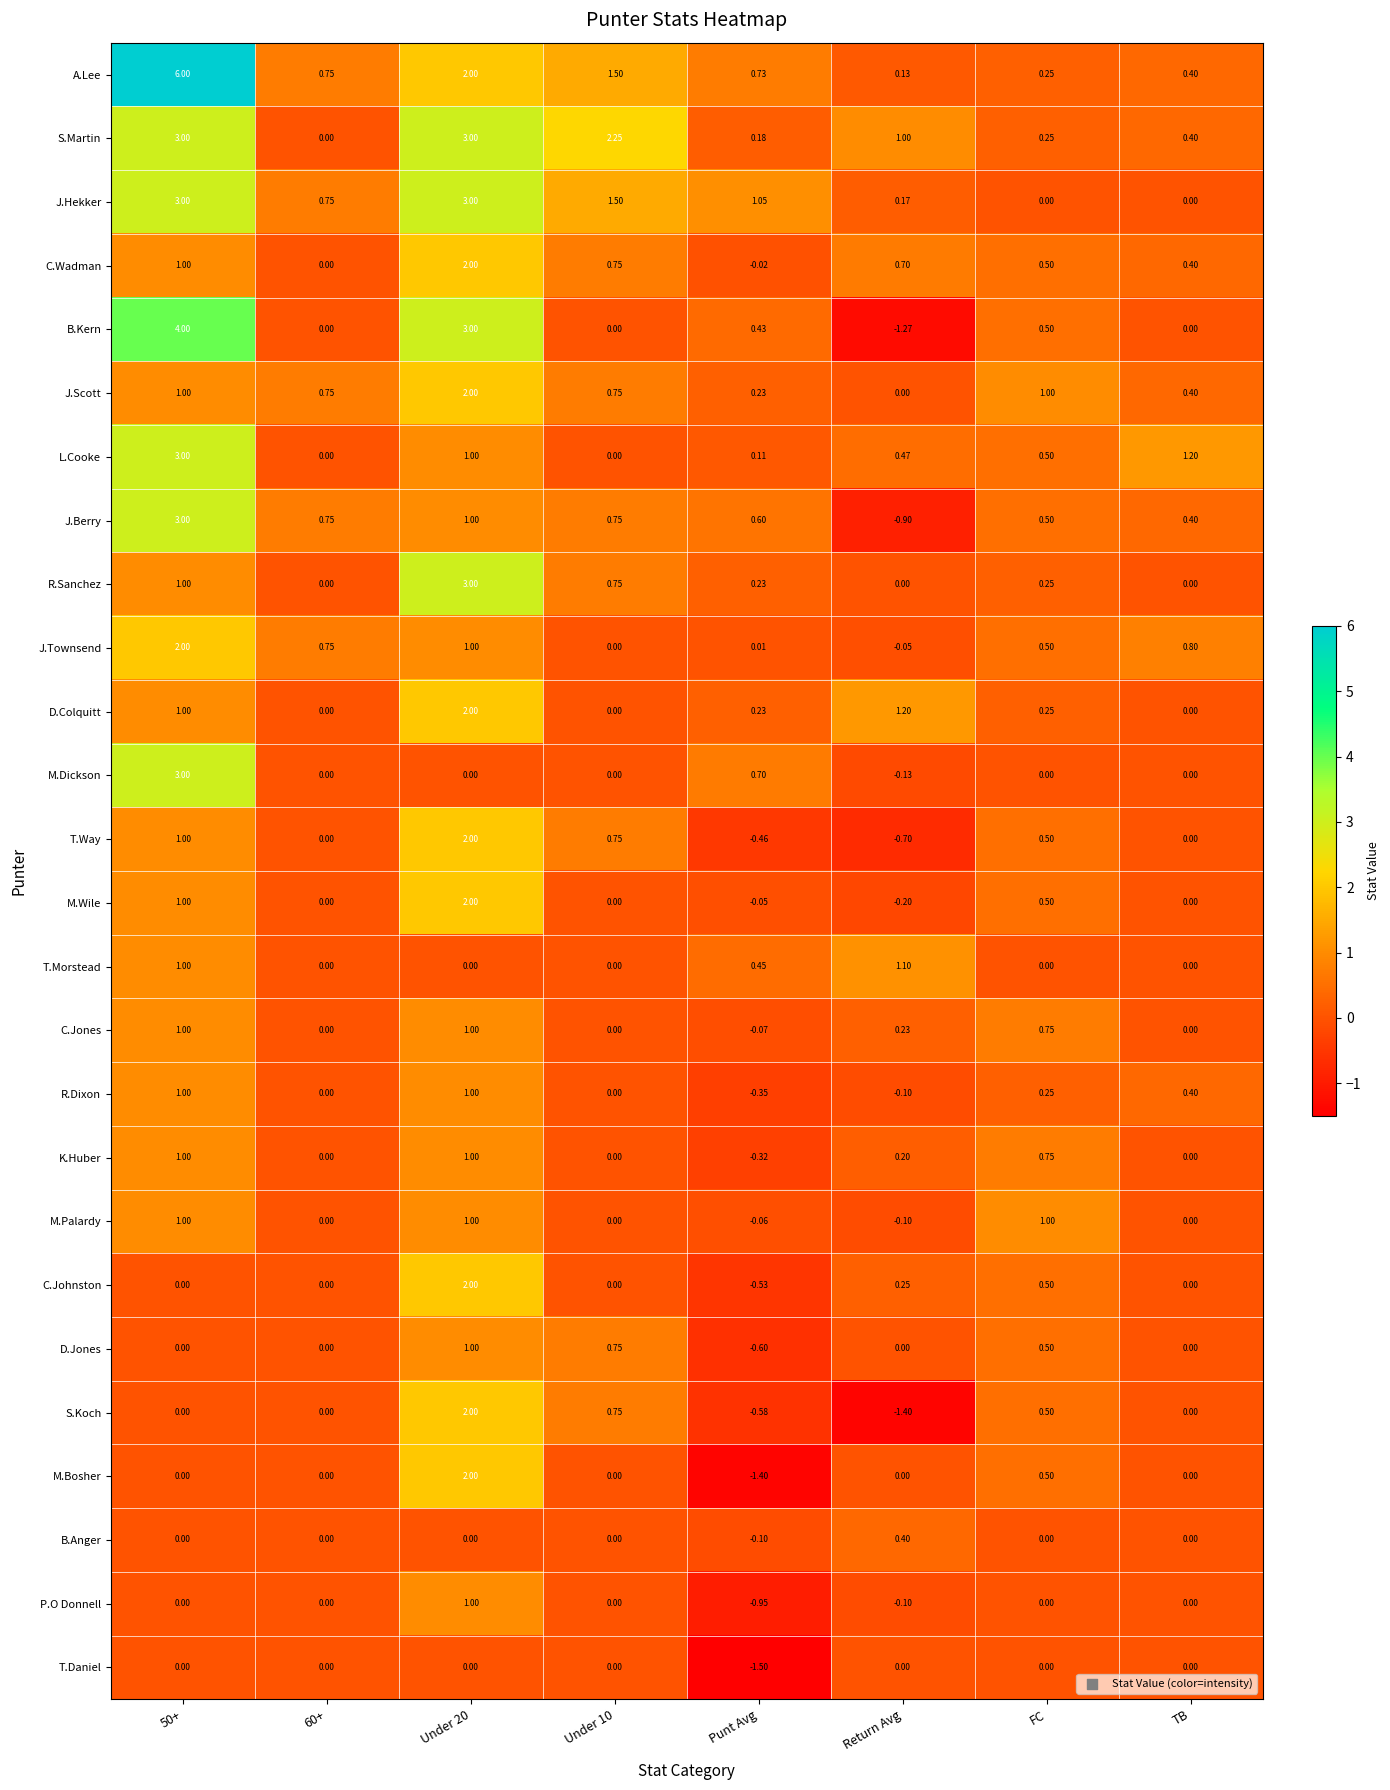

How many values in C.Jones are below zero?

1